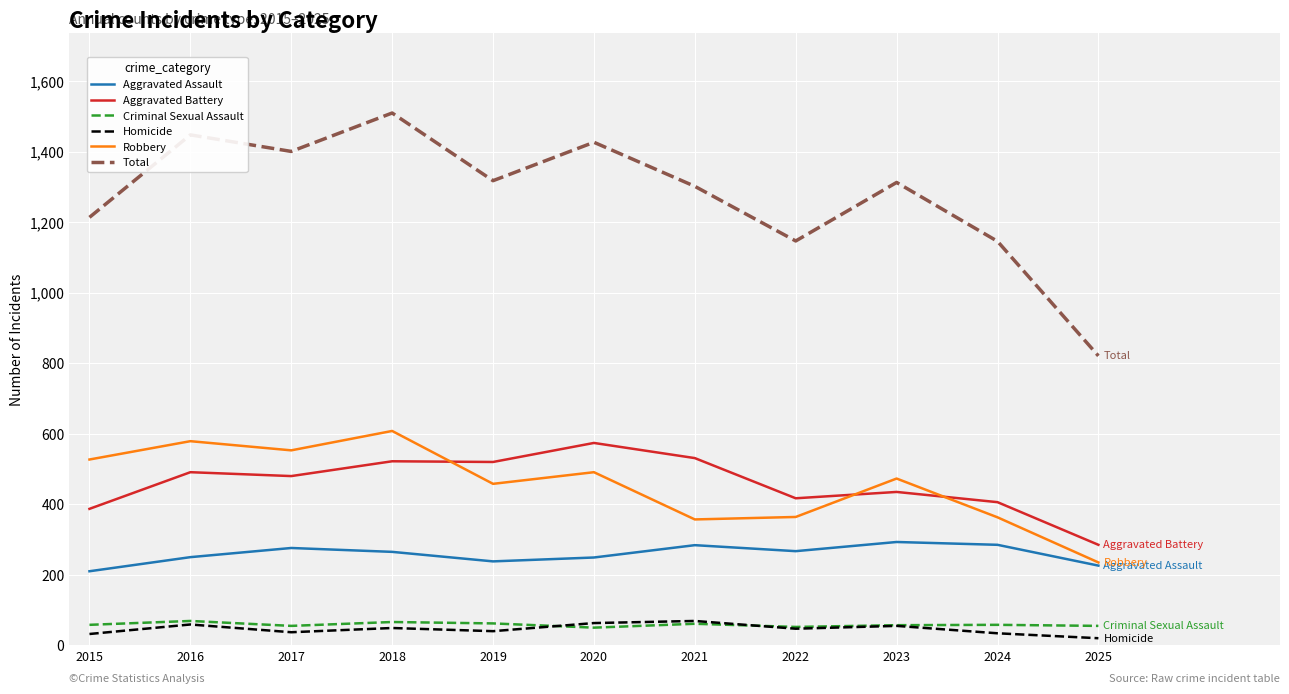

Is the value of Total at 2020 greater than the value of Aggravated Assault at 2018?

Yes